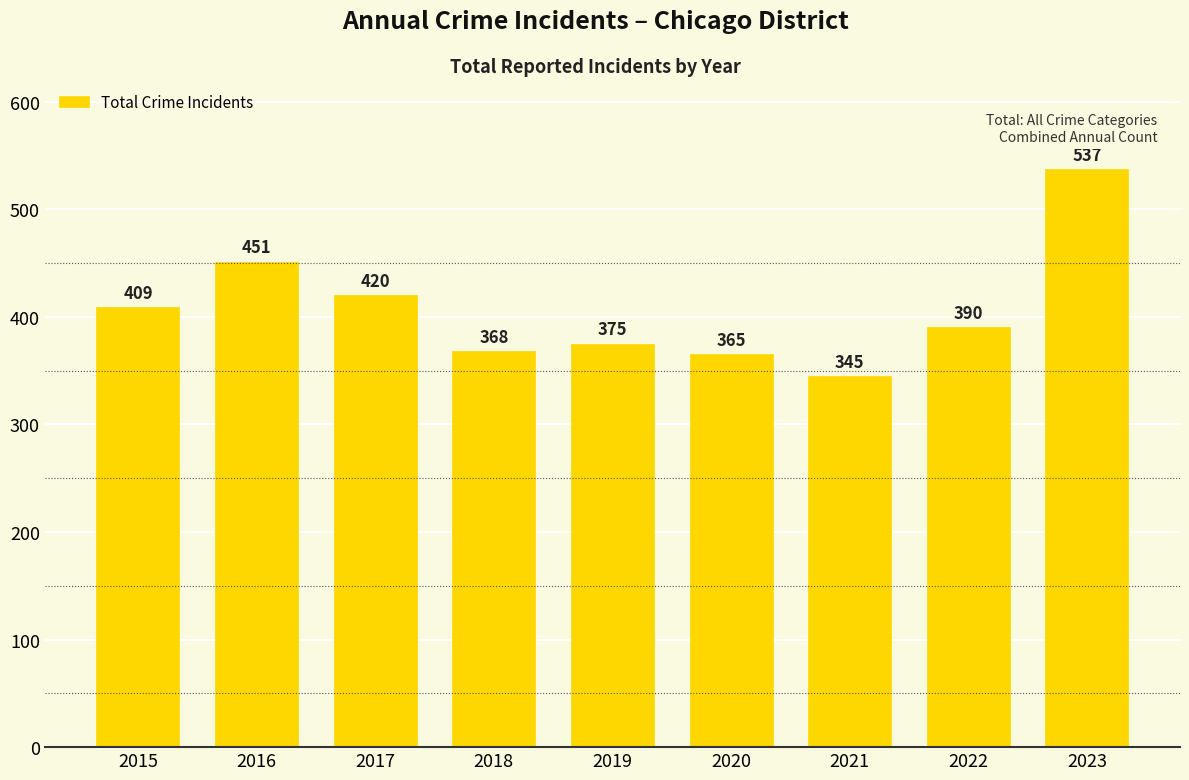

What is the difference between the maximum and minimum values?

192